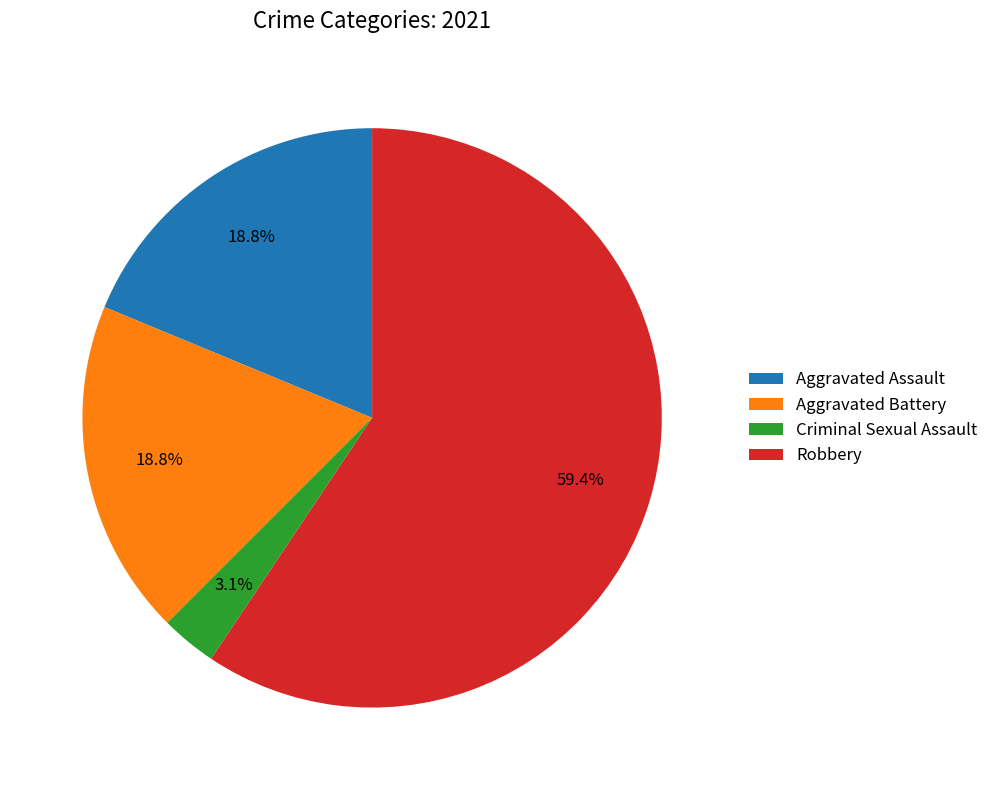

To the nearest percent, what is the difference between the Aggravated Battery and Criminal Sexual Assault slice percentages?

16%